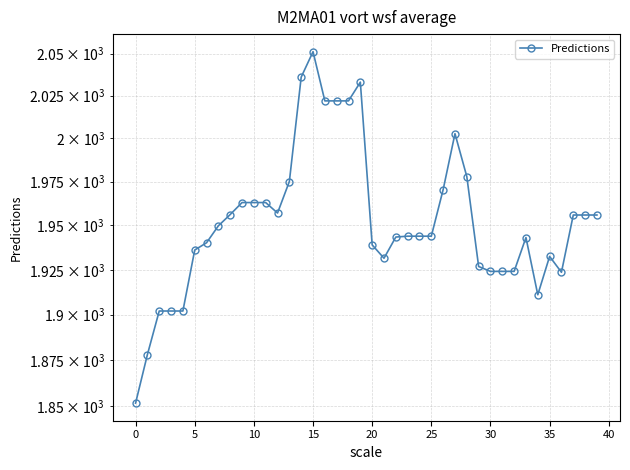

Count the number of data series in this chart.

1